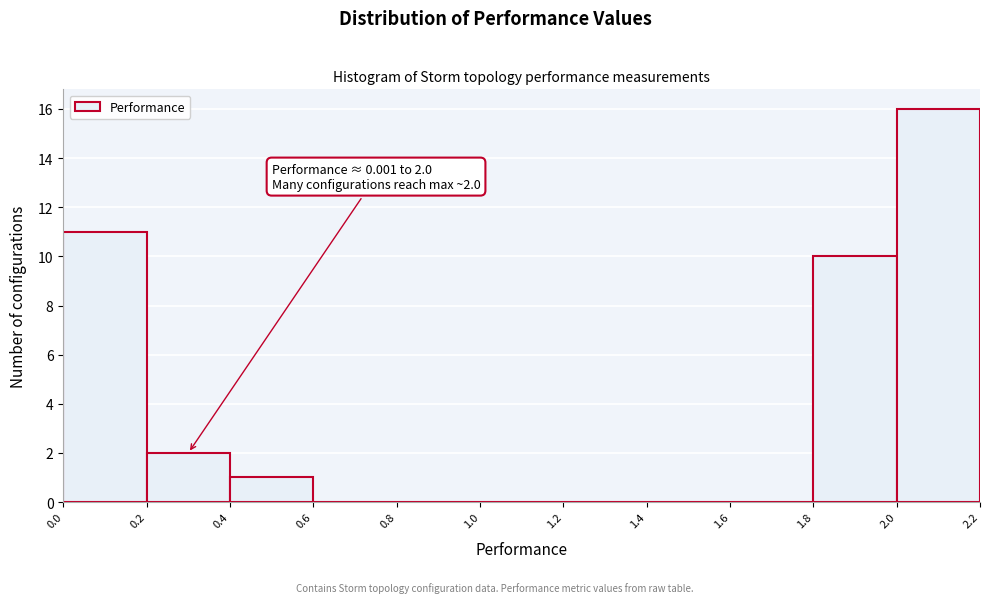

Which range on the x-axis has the tallest bar?

2.0 to 2.2